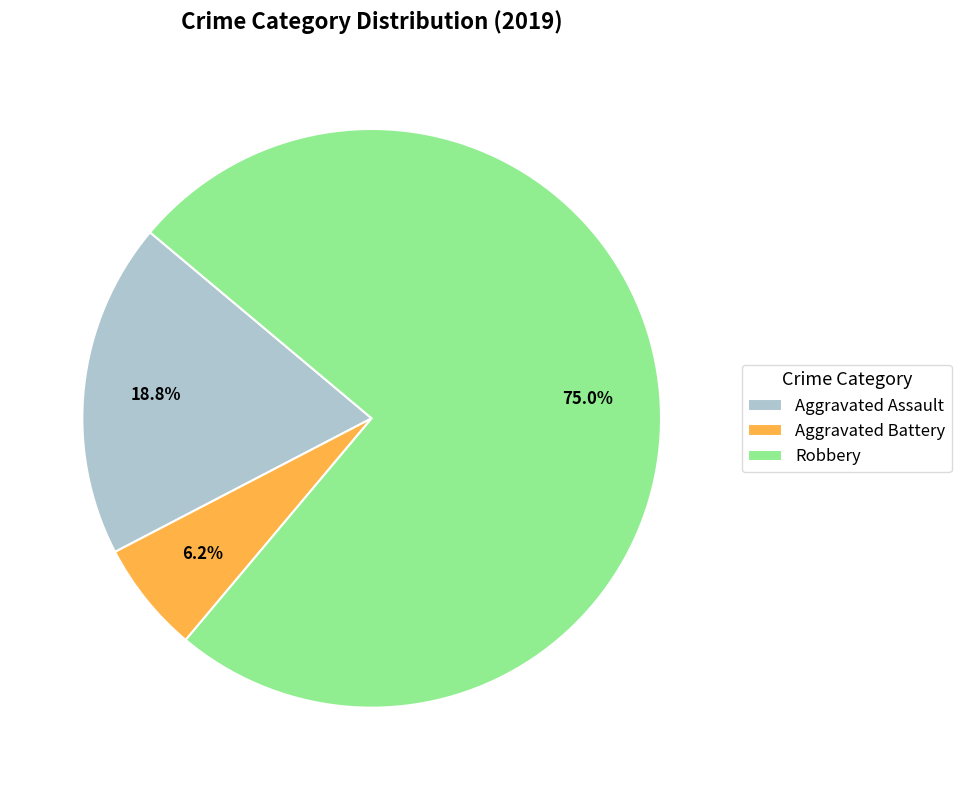

How many segments does this pie chart have?

3